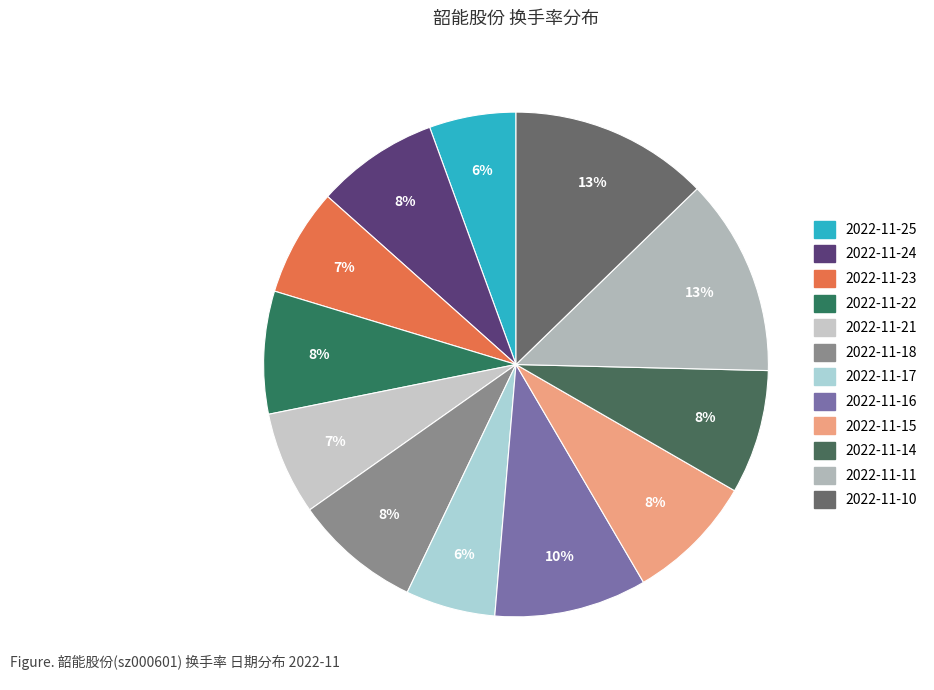

What percentage is the 2022-11-11 slice, to the nearest percent?

13%